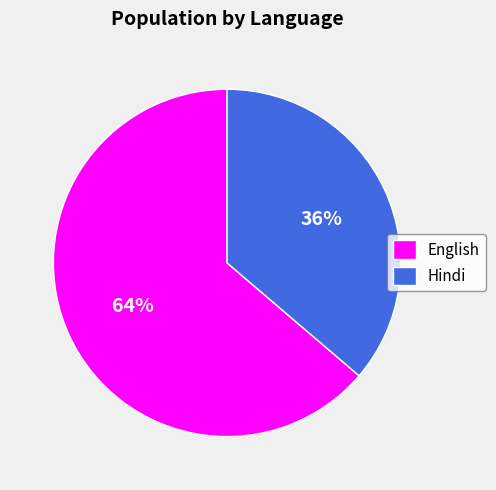

Between English and Hindi, which is larger?

English